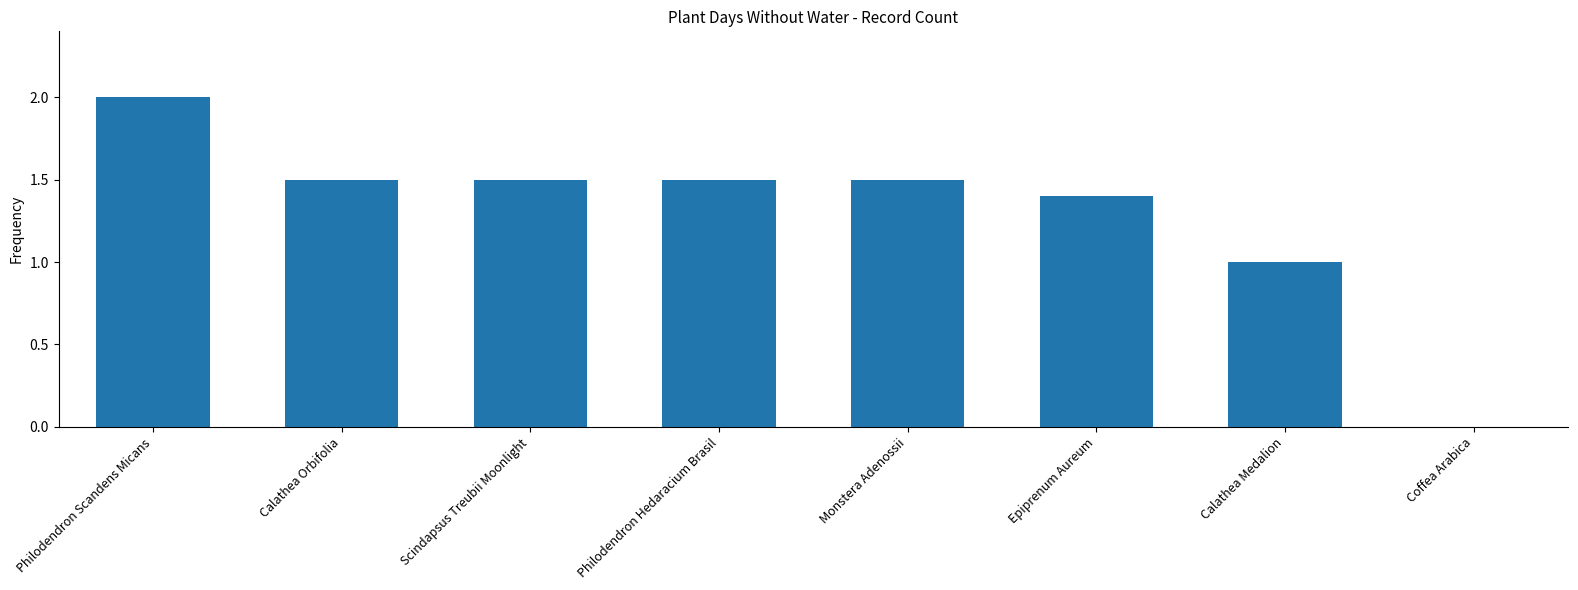

True or false: the data shows 0.4 at Philodendron Hedaracium Brasil.

False